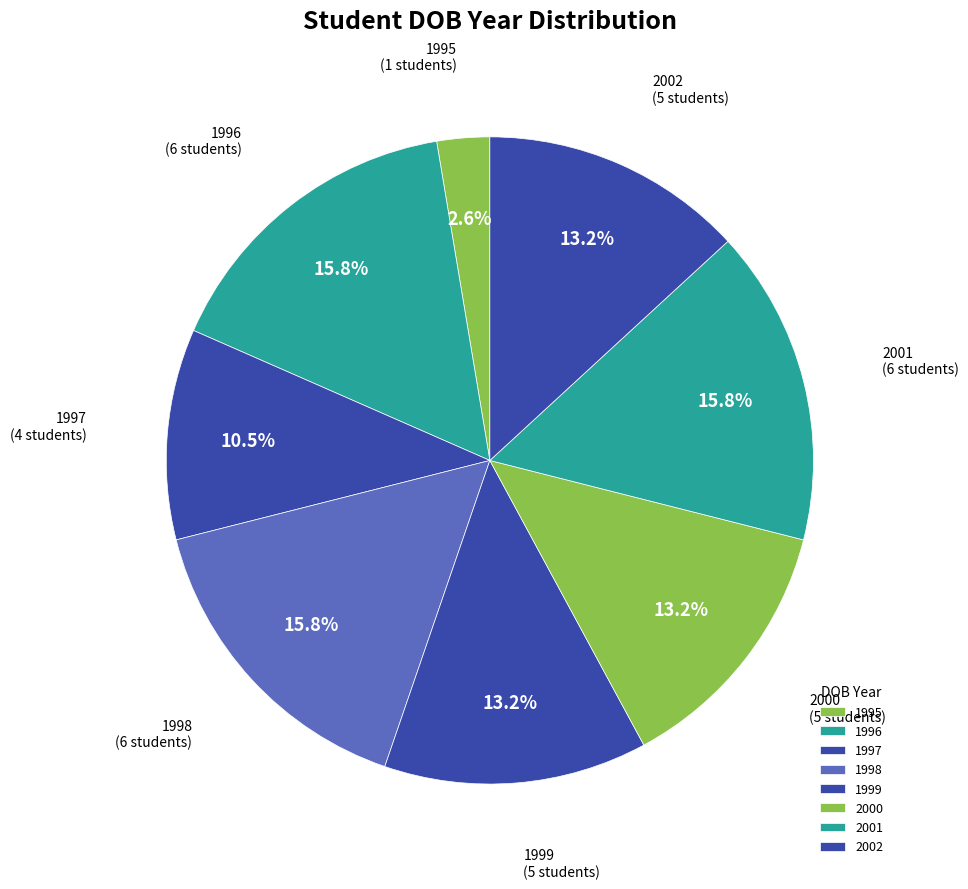

What portion of the pie excludes 1996?

84.2%